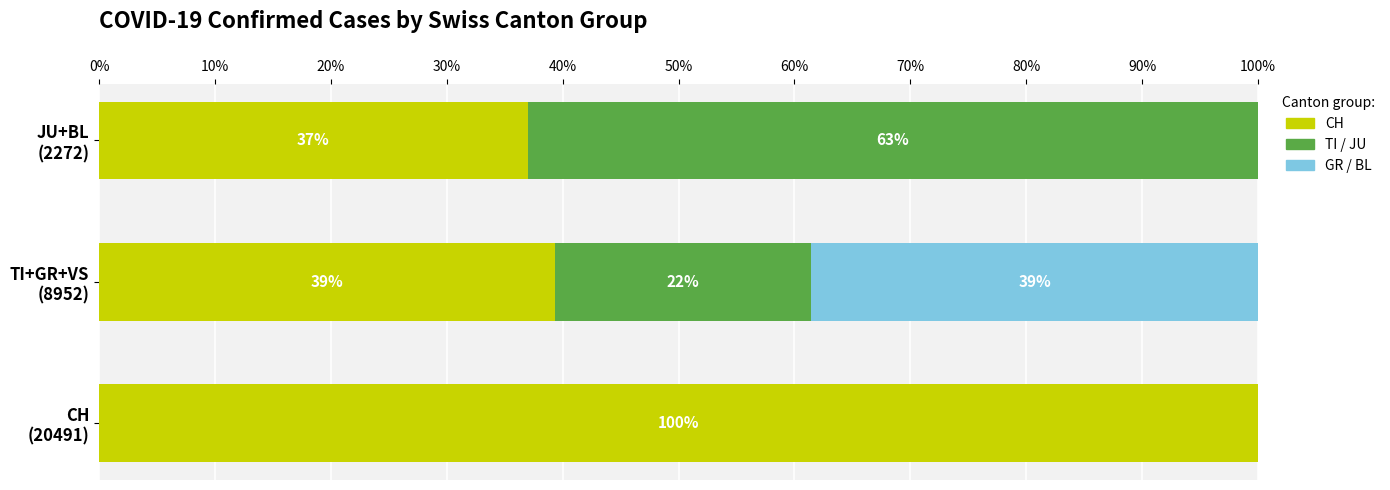

What is the highest value of the CH series?

100.0